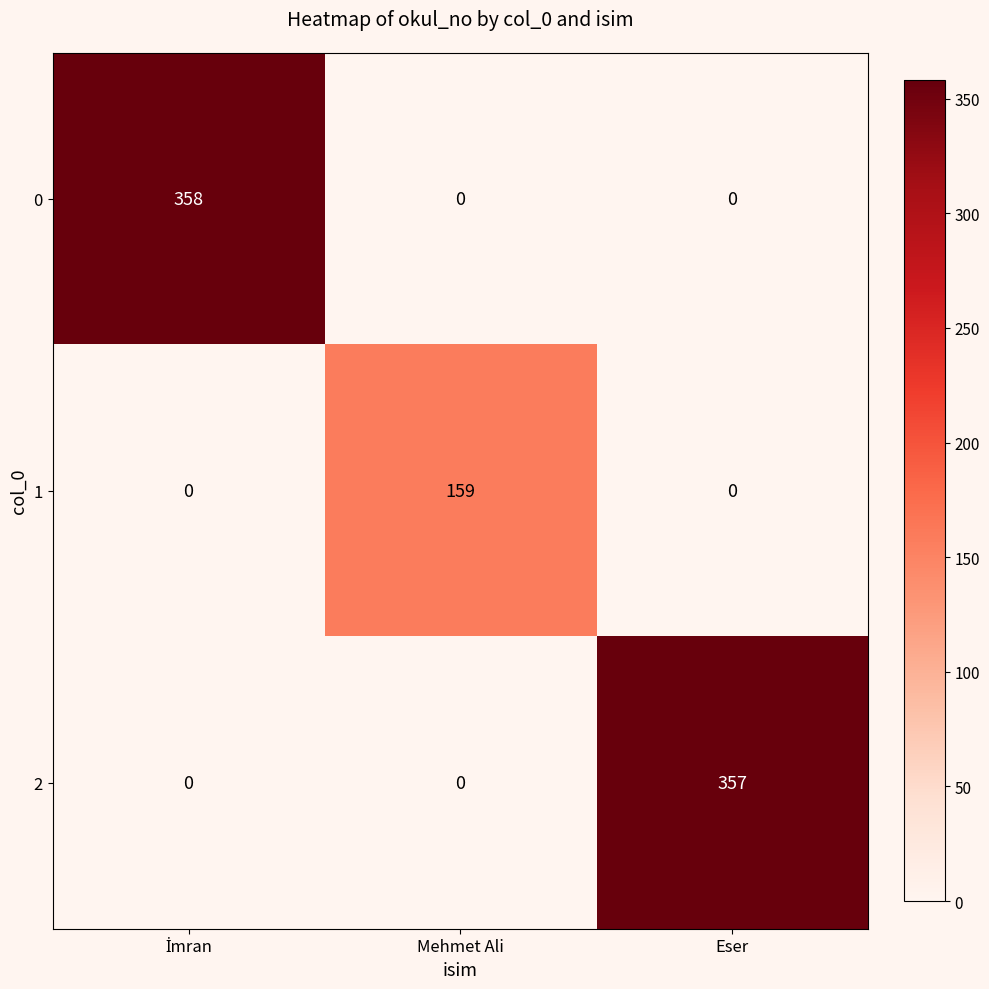

What is the maximum value for 1?

159